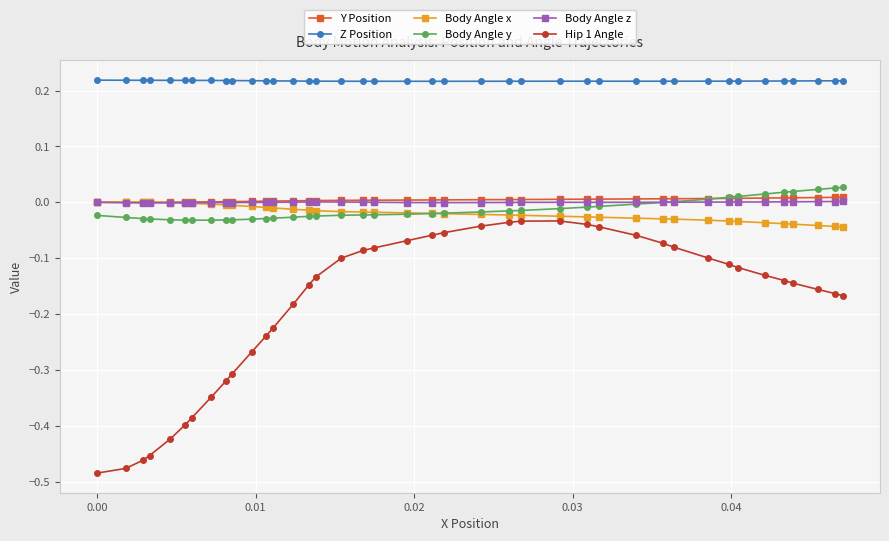

Which series has the largest total across all categories?

Z Position